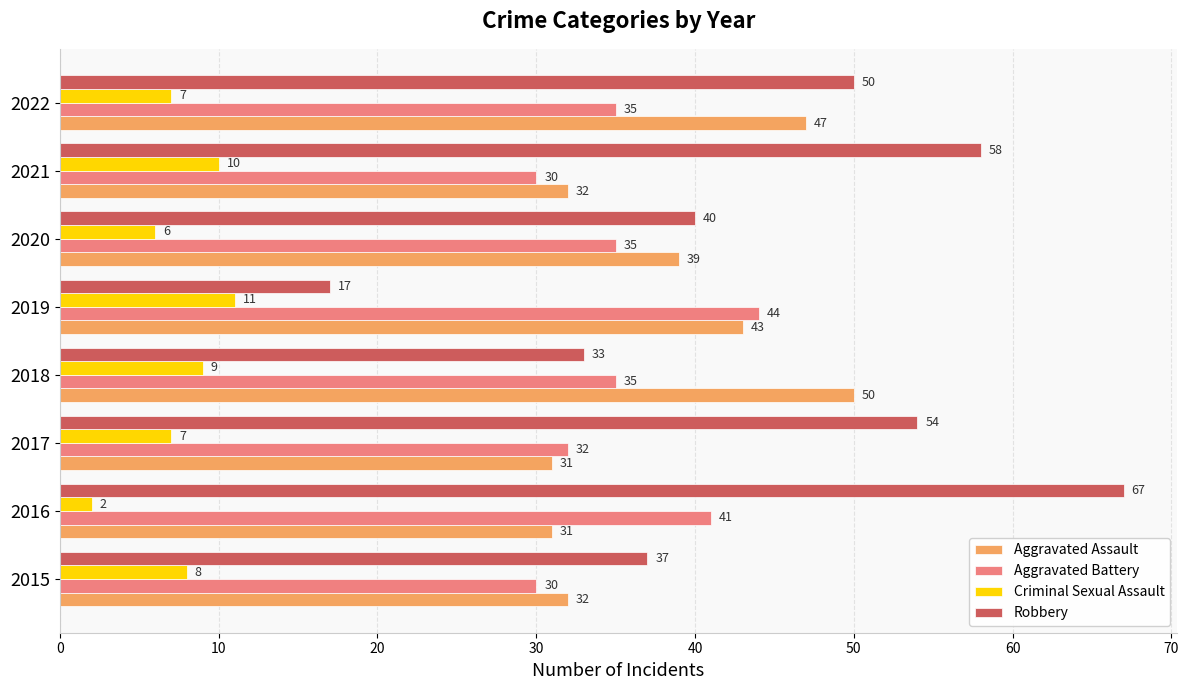

What is the maximum value shown in the chart?

67